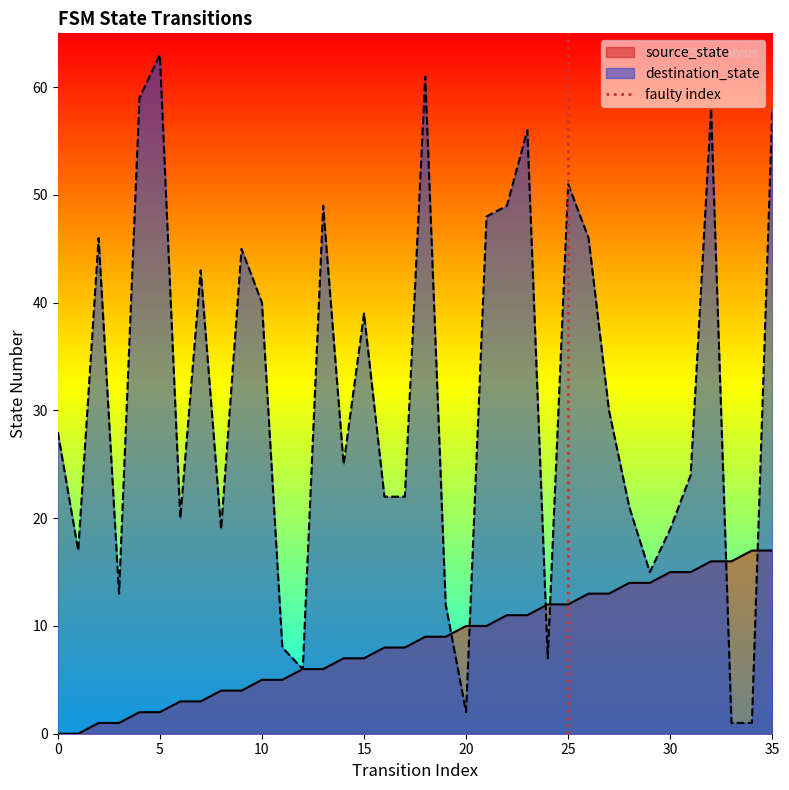

Which category has the highest value across all series?

5